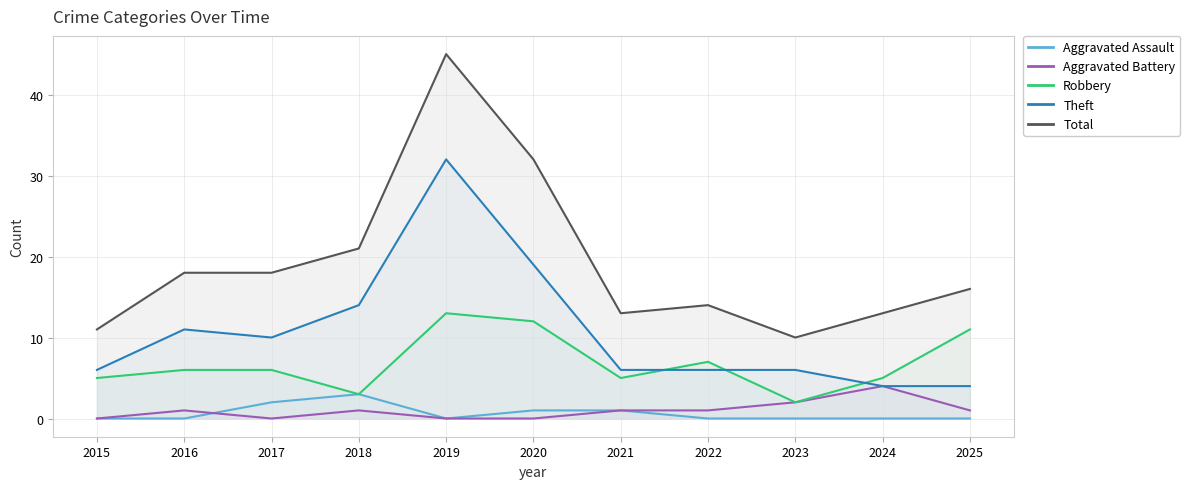

How many interior local valleys does the Theft series have?

1